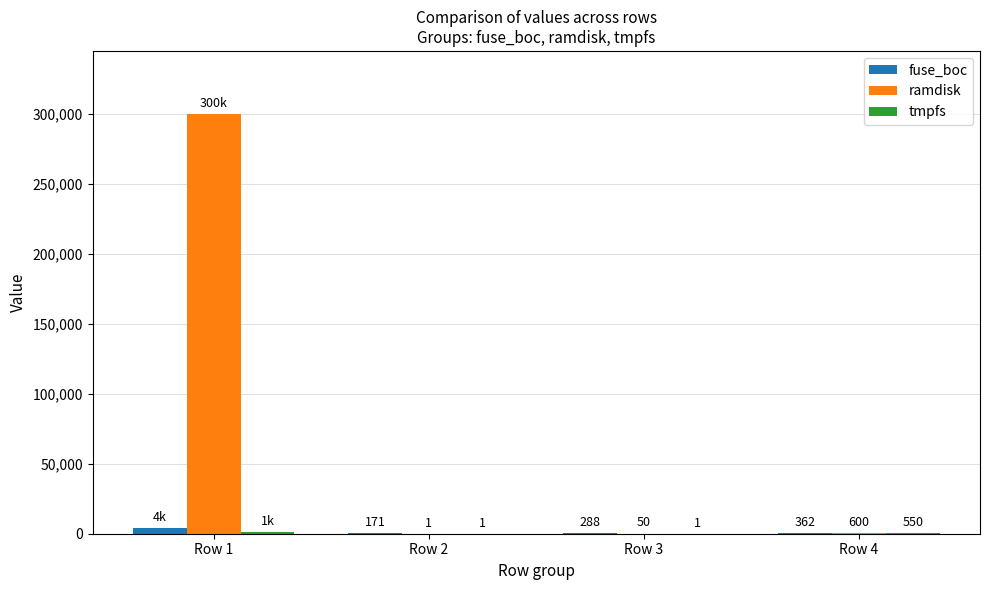

What value does the ramdisk series have at Row 1, to the nearest 50?

300000